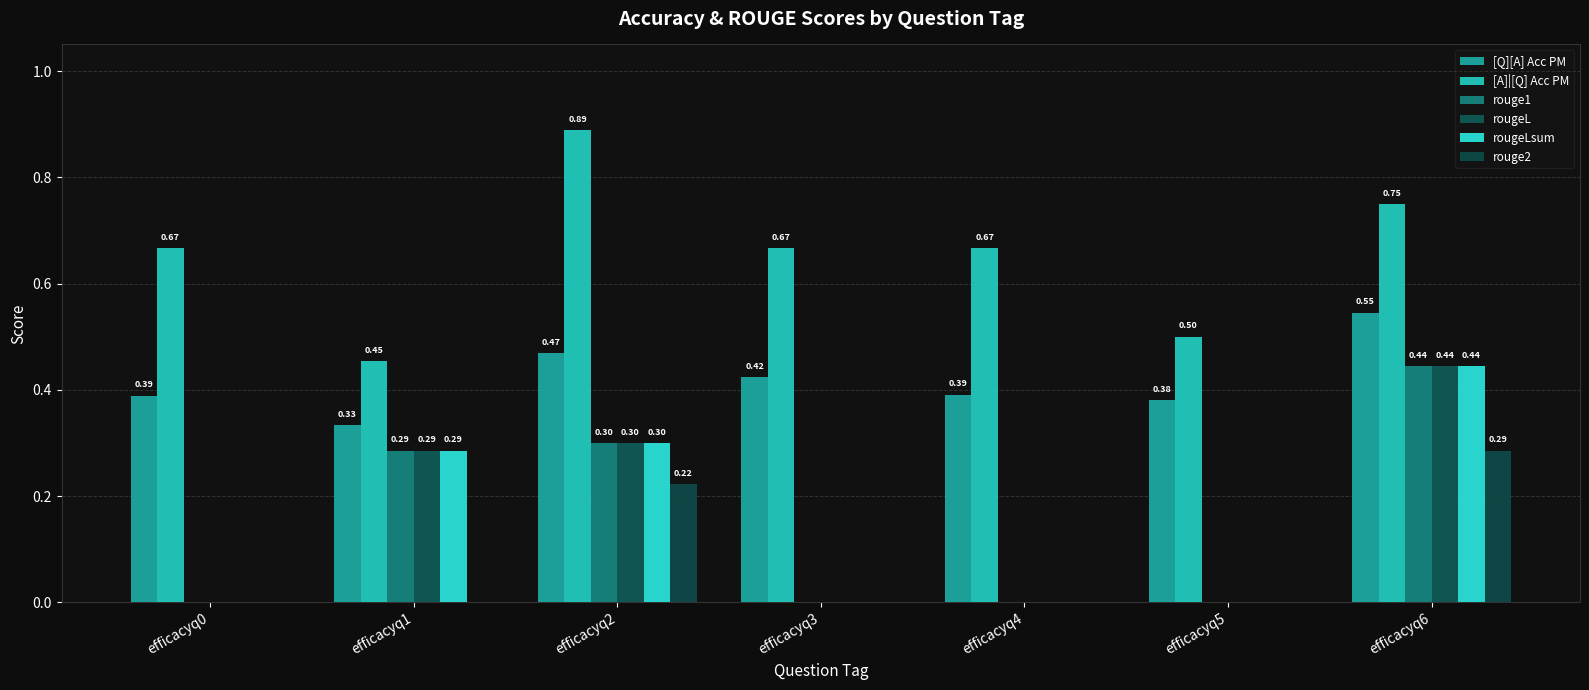

The value of rougeL at efficacyq3 is 0.0. True or false?

True